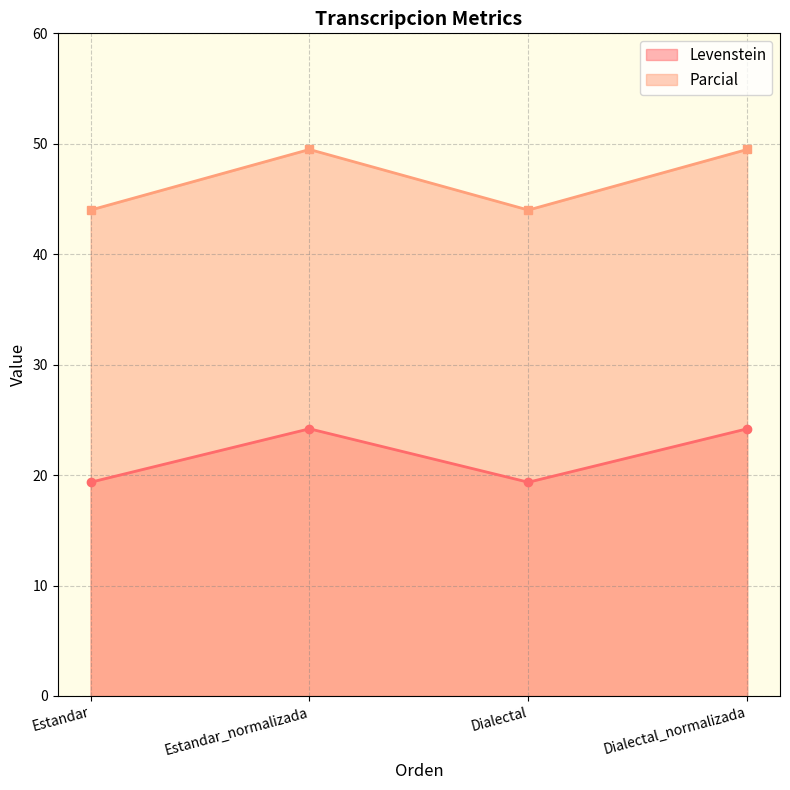

How many interior local peaks does the Levenstein series have?

1